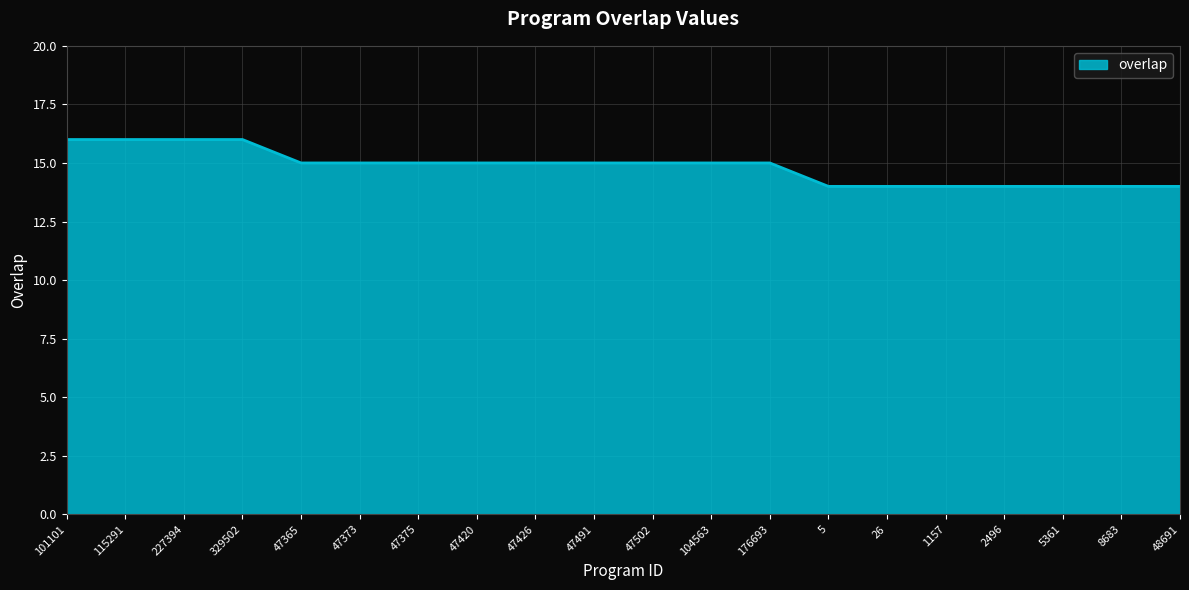

How many lines are shown in the chart?

1